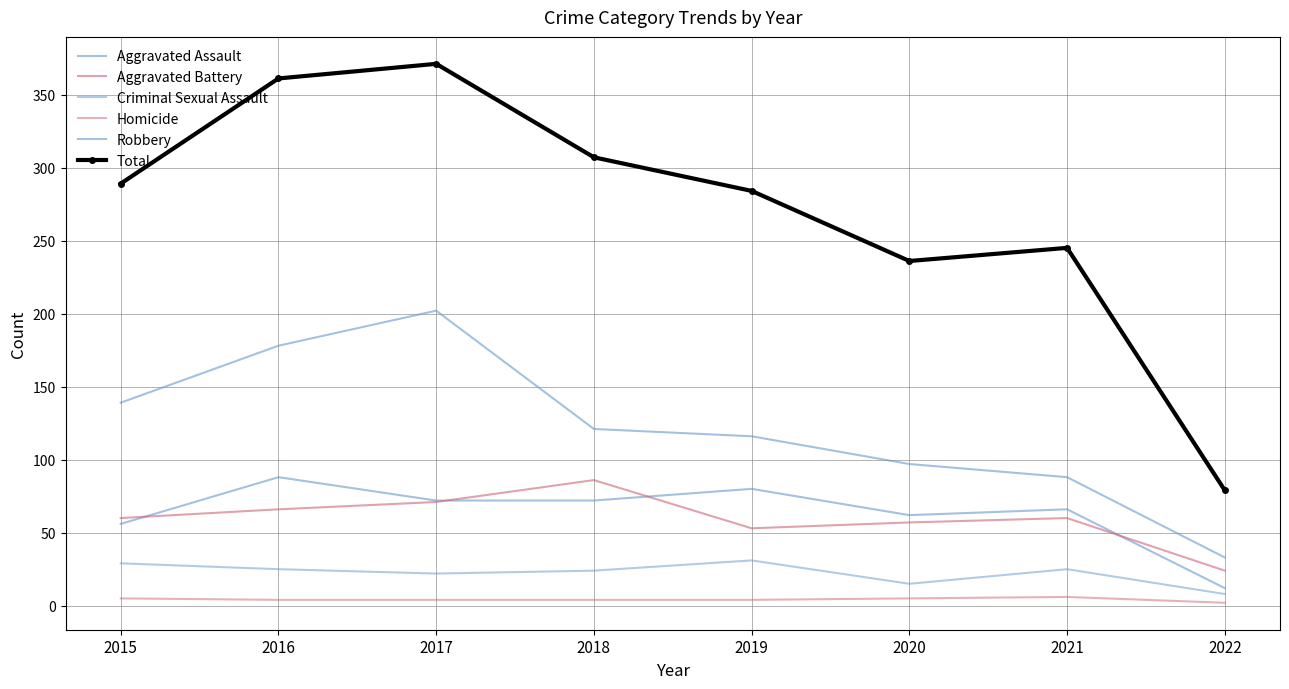

What are all the series names shown in the legend?

Aggravated Assault, Aggravated Battery, Criminal Sexual Assault, Homicide, Robbery, Total